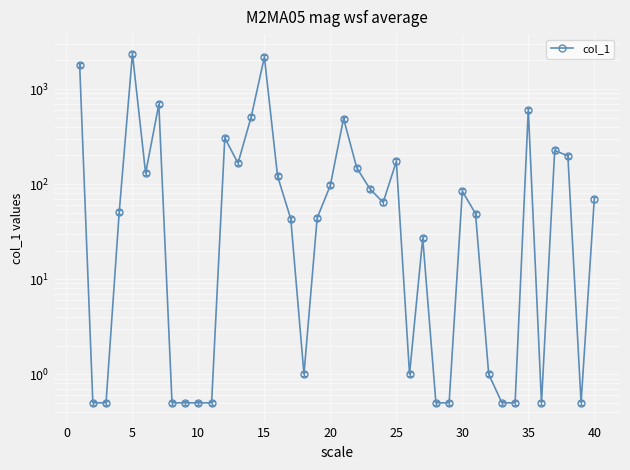

How many data points does each series have?

40